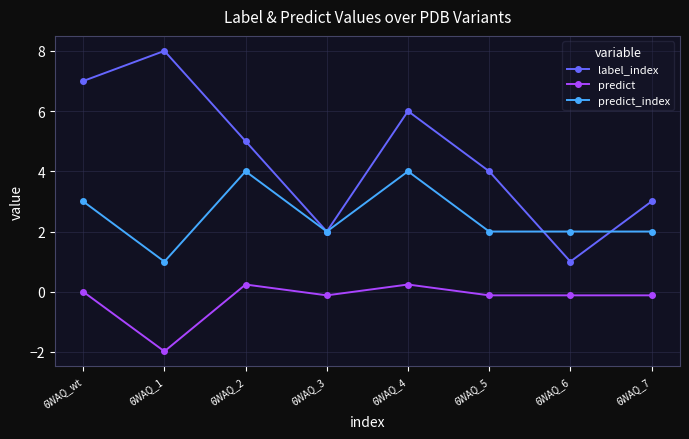

What is the difference between the predict values at 6WAQ_4 and 6WAQ_3?

0.4